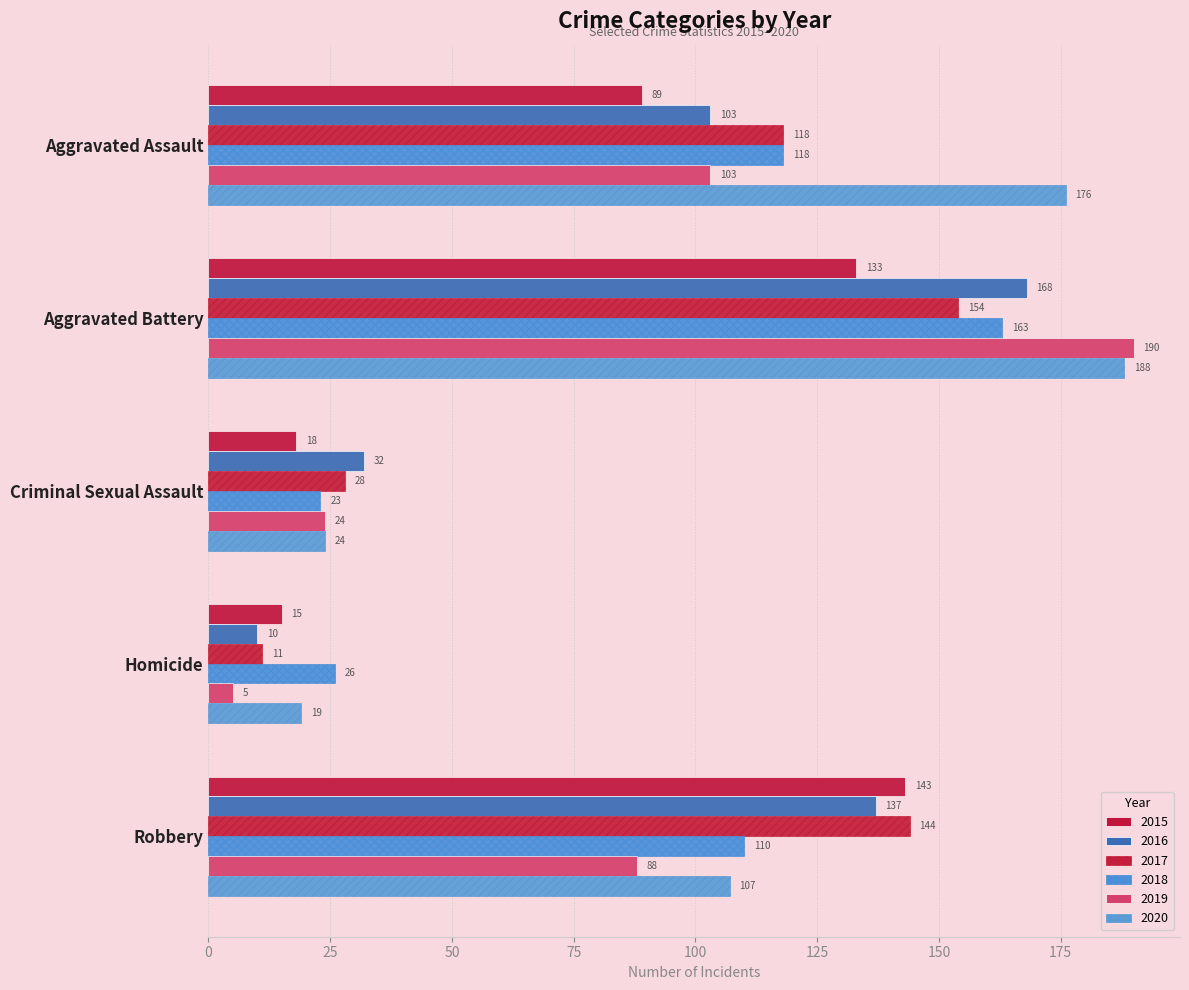

Rank the series at Aggravated Battery from lowest to highest value.

2015, 2017, 2018, 2016, 2020, 2019